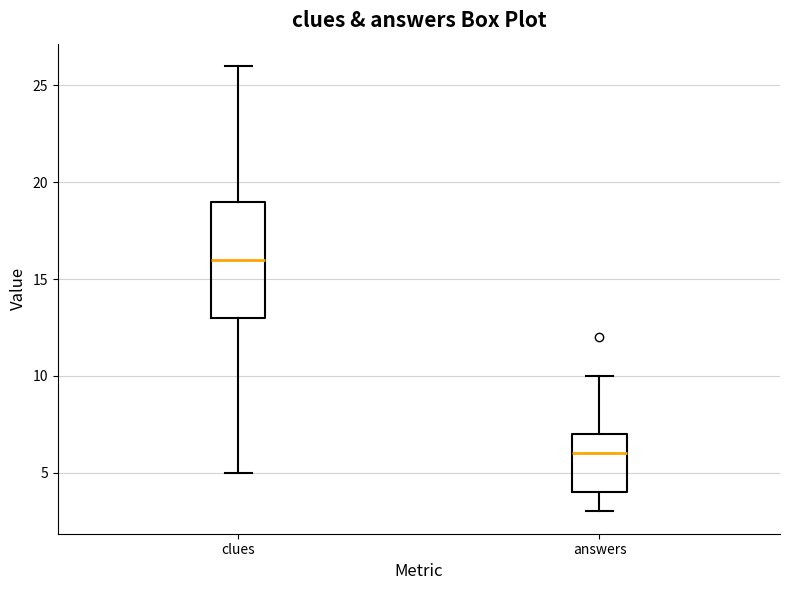

Where does the upper whisker of the box for clues end on the y-axis? The values are not printed on the chart, so give them approximately, as read against the axis.

26